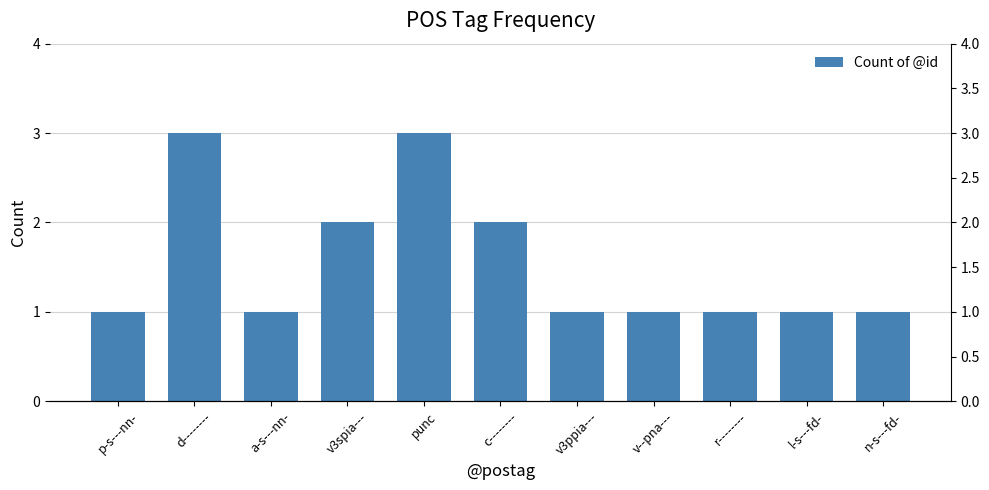

What is the label of the 10th bar from the right?

d--------